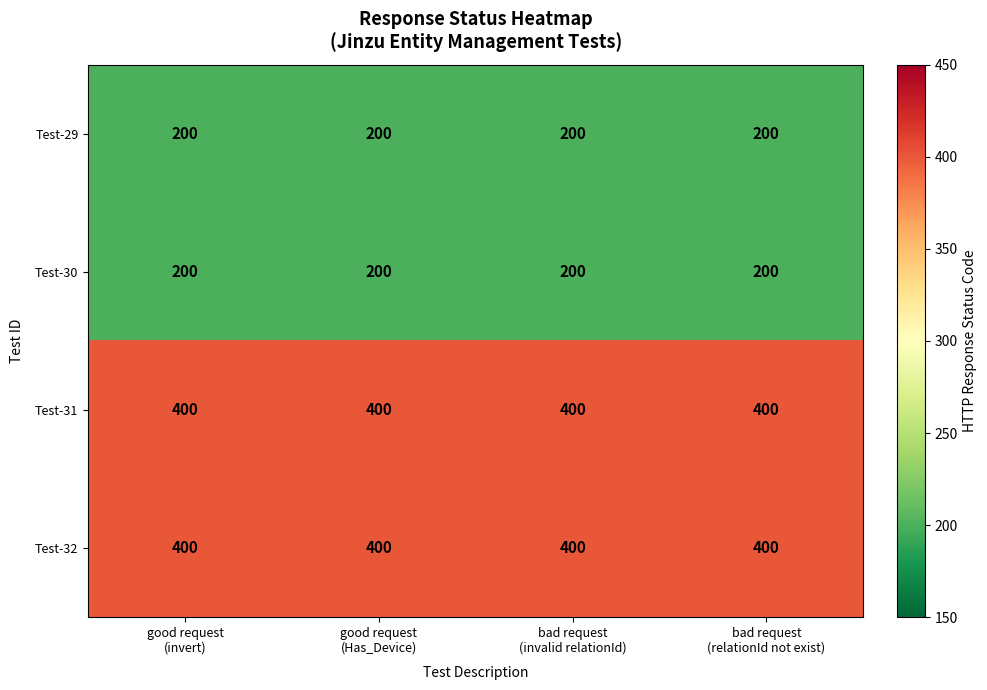

At how many categories does at least one series exceed 204?

4